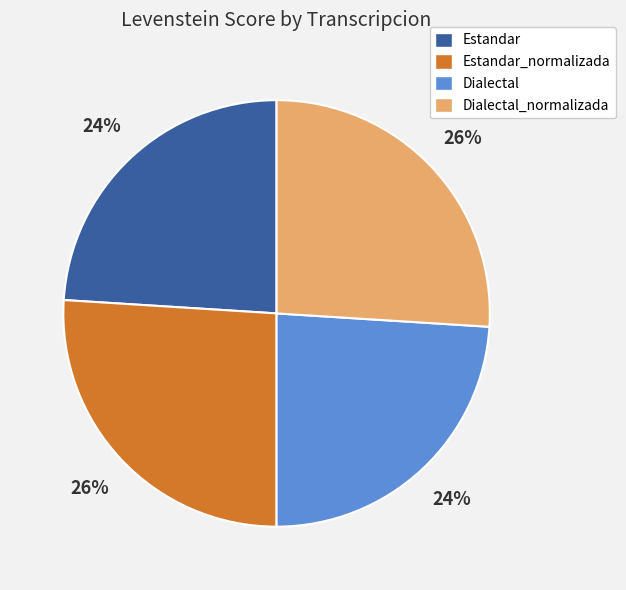

The Estandar_normalizada slice represents 35% of the pie. True or false?

False